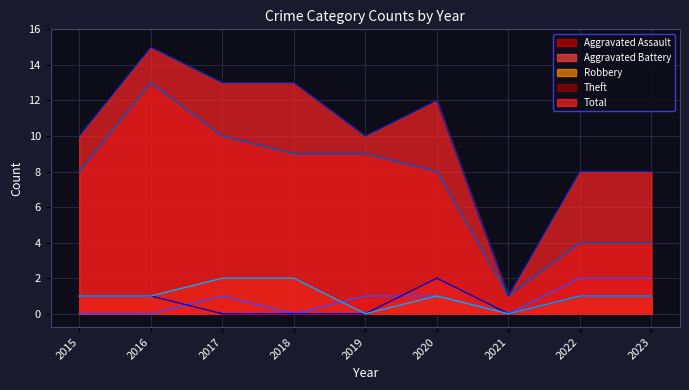

True or false: Aggravated Battery and Theft intersect in this chart.

False